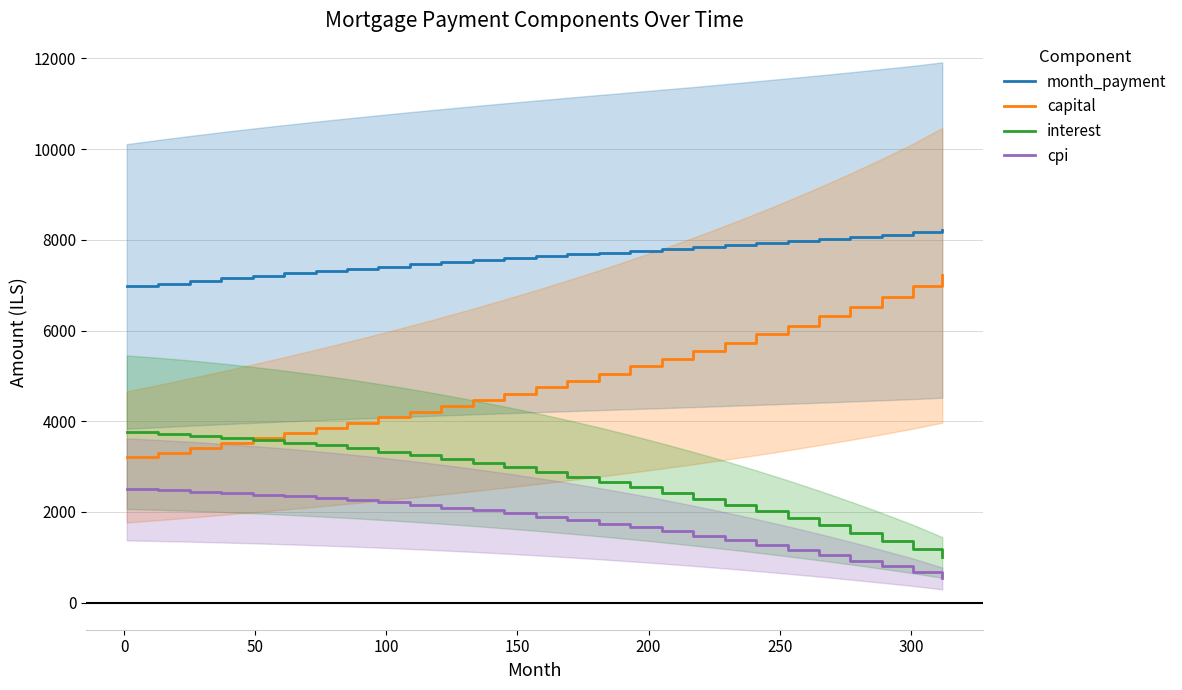

Is this an area chart (filled region under the line)?

No